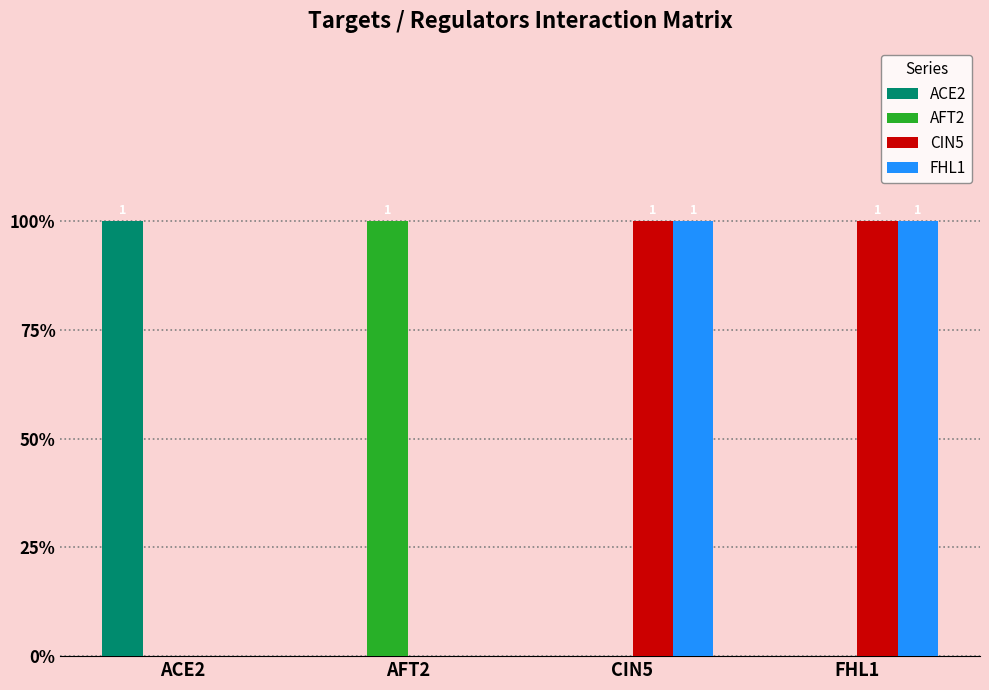

What are all the series names shown in the legend?

ACE2, AFT2, CIN5, FHL1